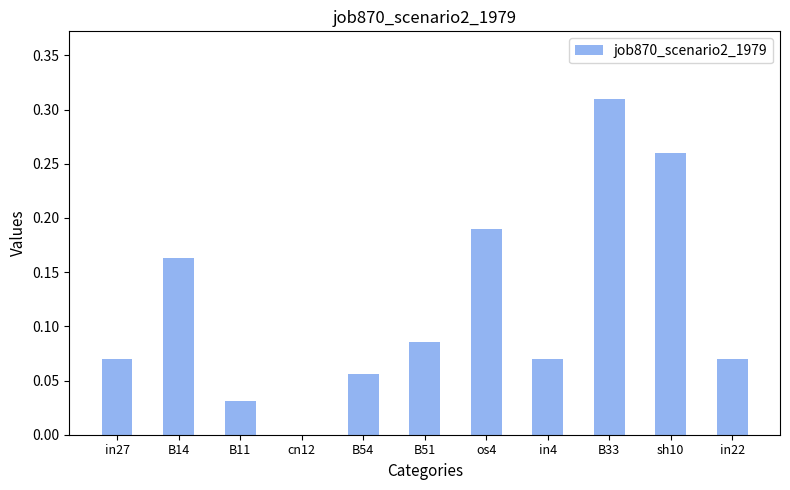

The chart shows a value of 0.3 at B14. True or false?

False